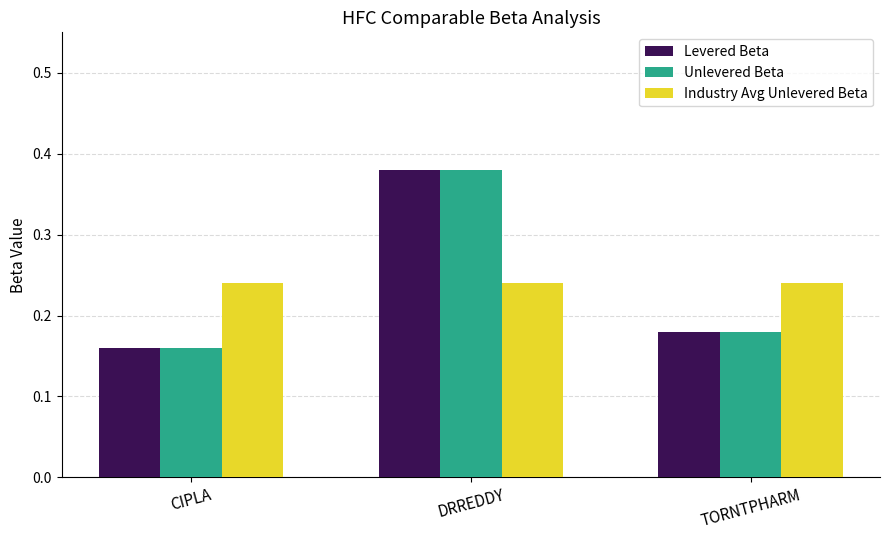

What is the total value across all series at CIPLA?

0.6